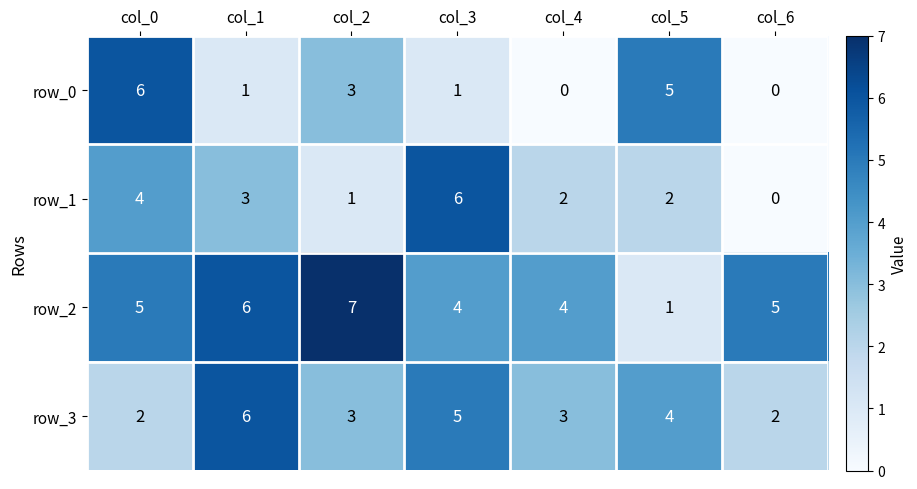

Rank the series at col_3 from highest to lowest value.

row_1, row_3, row_2, row_0